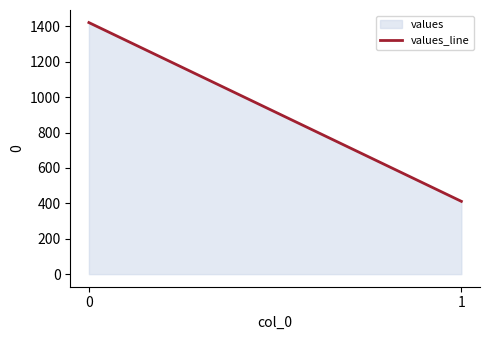

Reading right to left, list all the values displayed in this chart.

1=411.3	0=1421.3